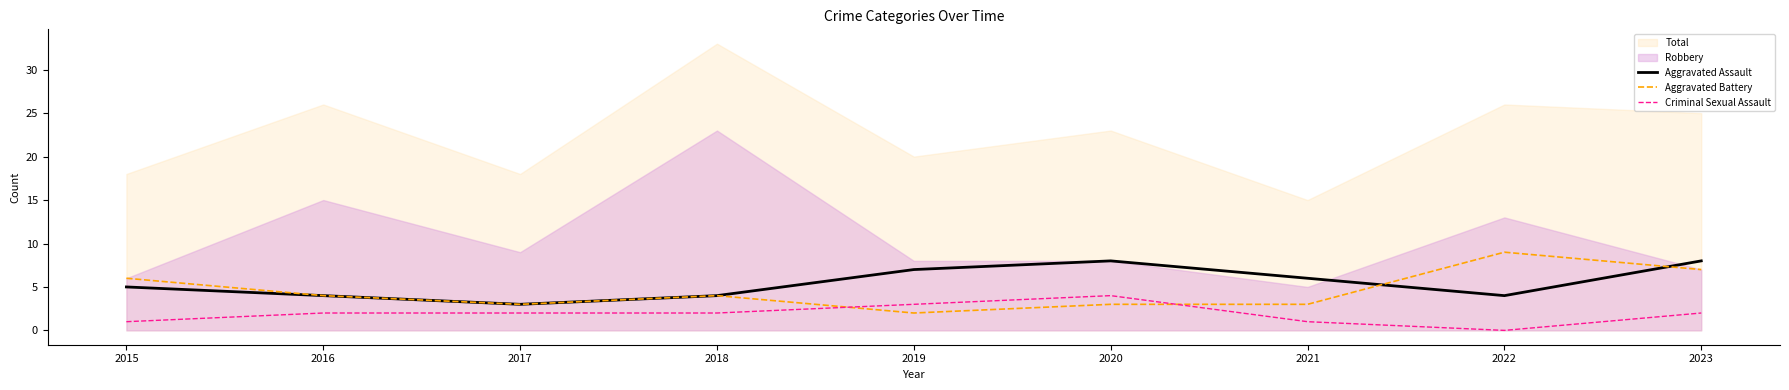

How many positive values does the Criminal Sexual Assault series have?

8